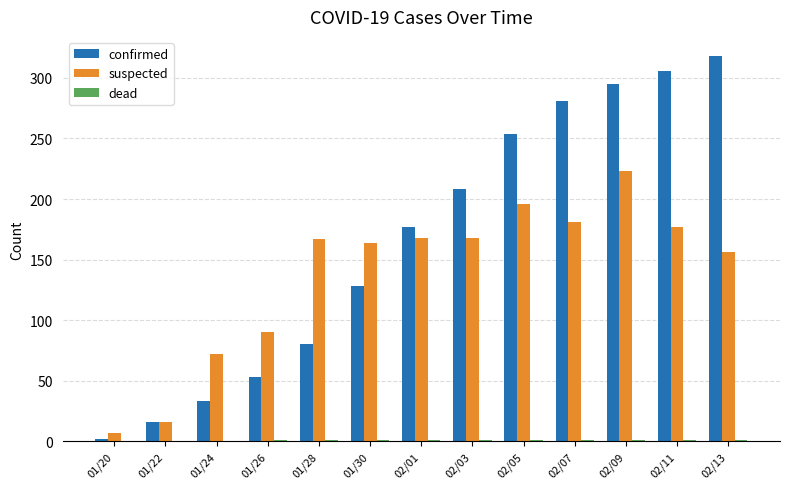

What is the sum of all confirmed values?

2151